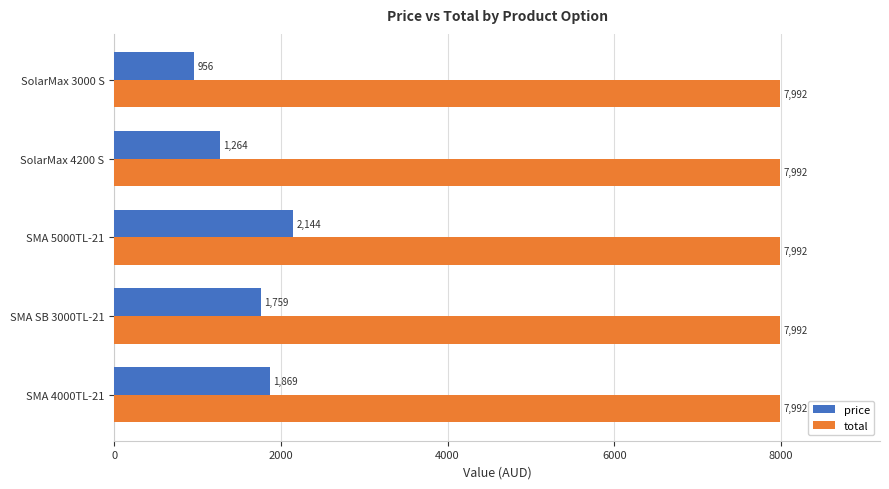

What is the difference between the second highest and minimum values in the price series?

913.0